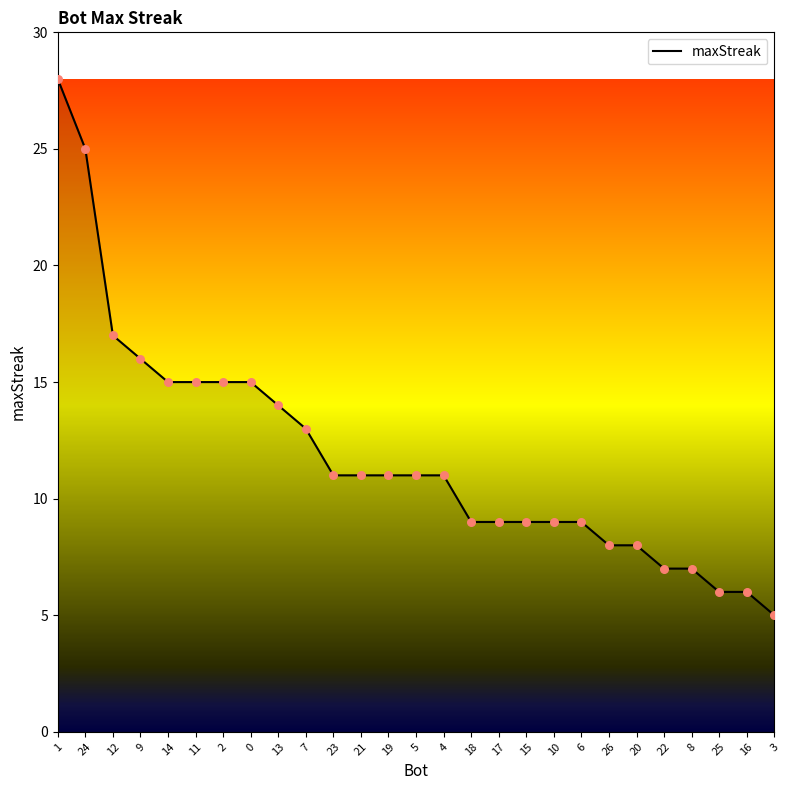

What is the change in value from 21 to 3?

-6